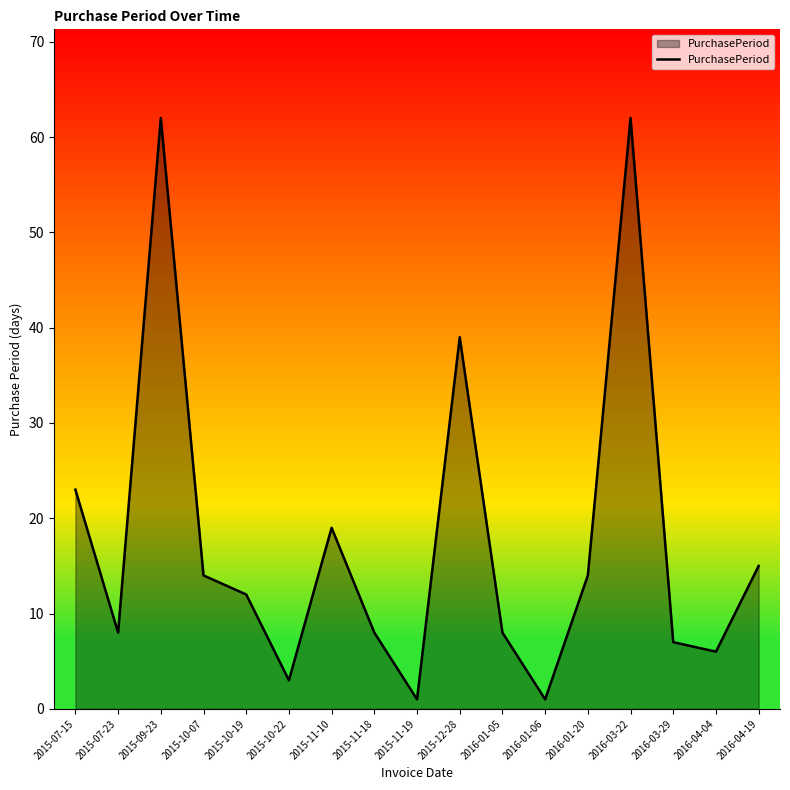

Between 2016-01-05 and 2015-10-19, which is larger?

2015-10-19